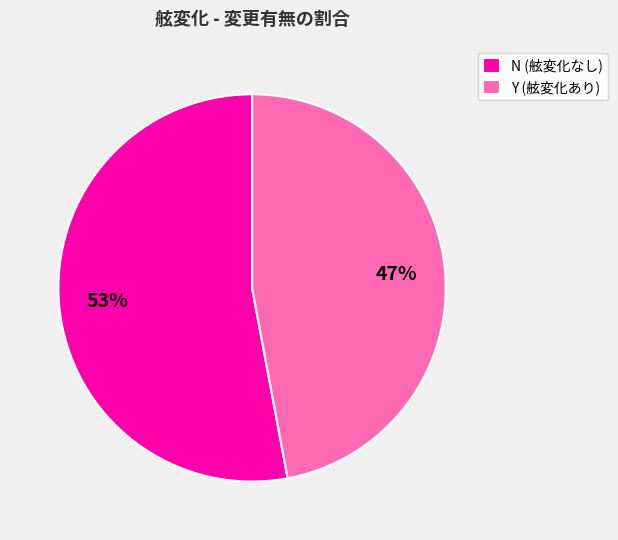

True or false: N accounts for 43% of the total.

False